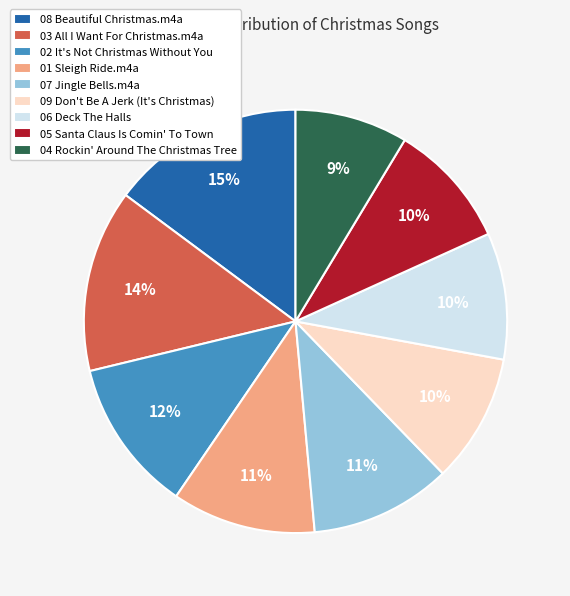

How many slices are in this pie chart?

9